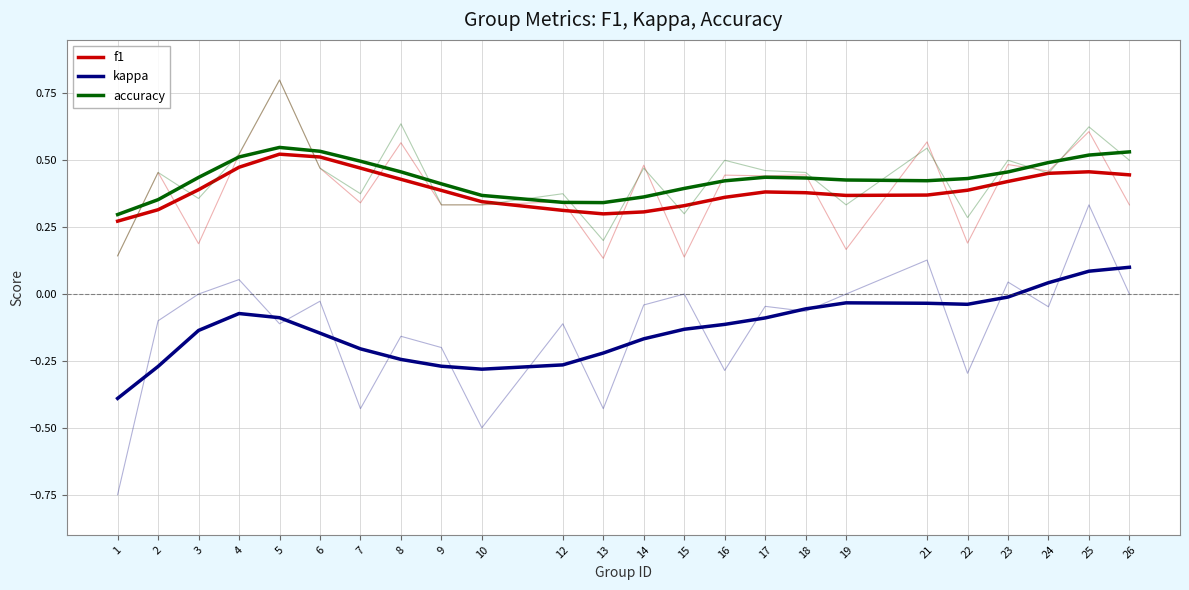

True or false: kappa has more than 1 points higher than both neighbors.

True